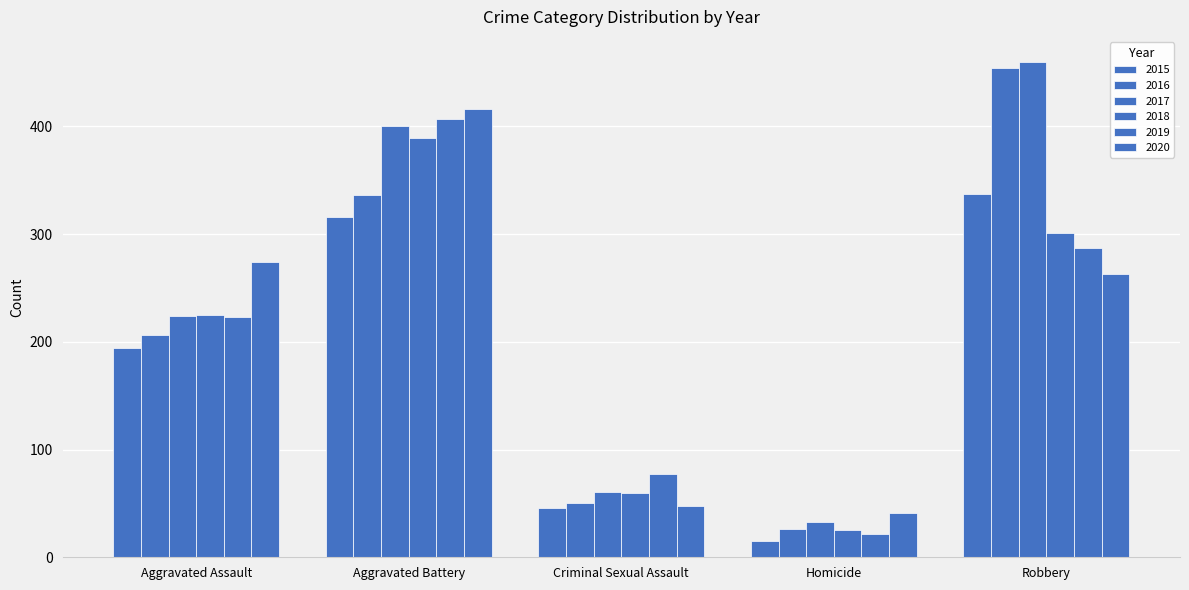

How many series are shown in this chart?

6